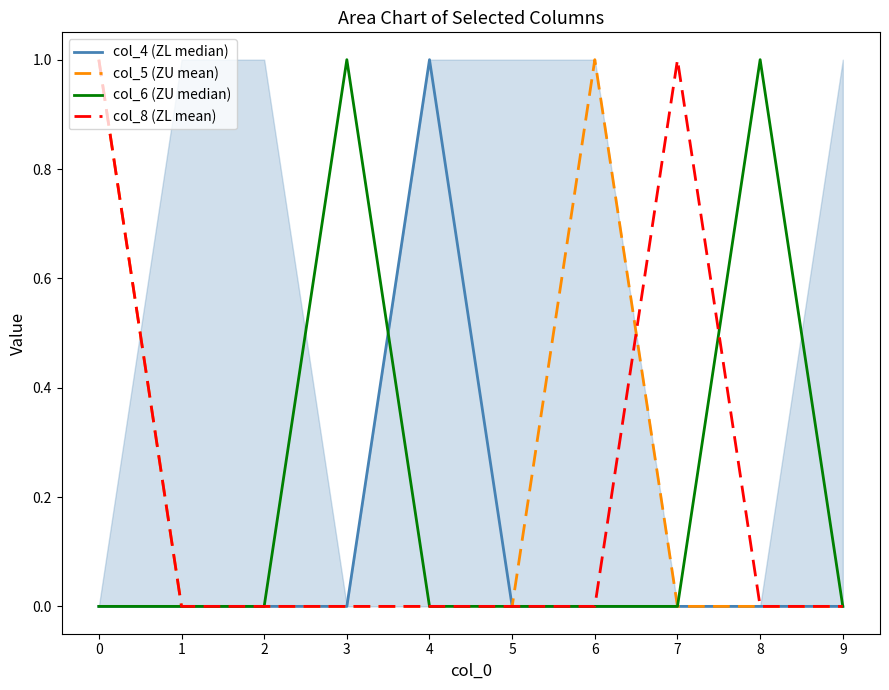

At which category does col_6 (ZU median) reach its first local peak?

3